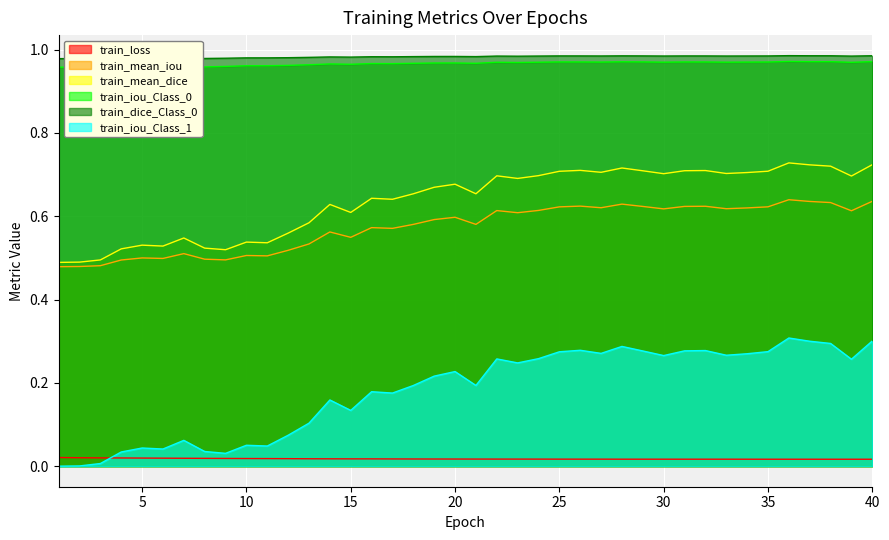

How many lines are shown in the chart?

6